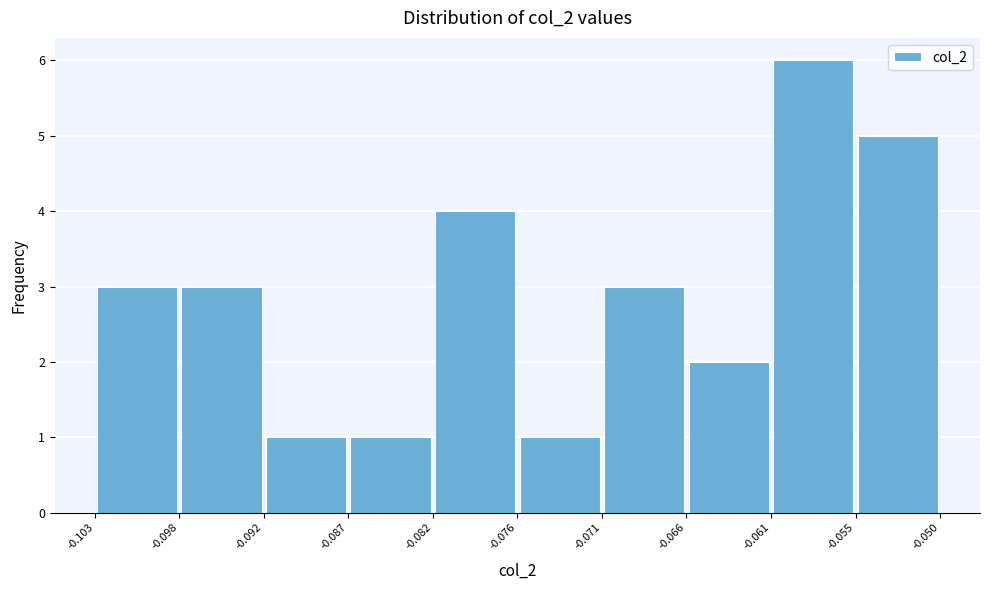

Which range on the x-axis has the tallest bar?

-0.061 to -0.055